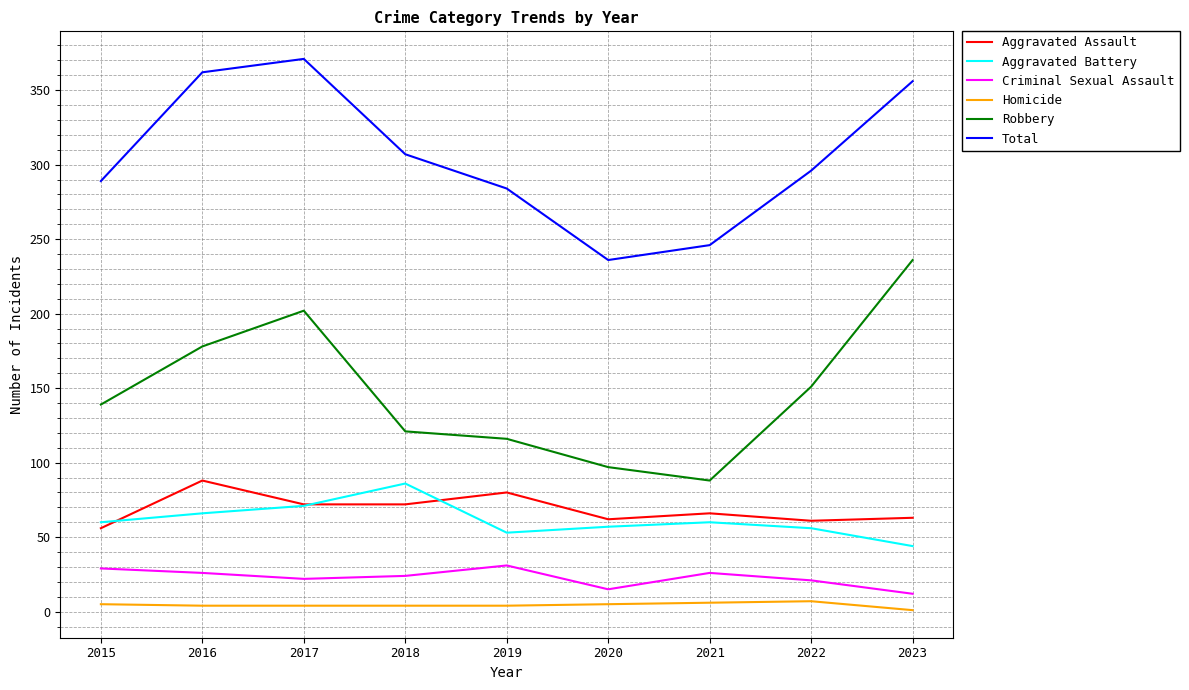

Which series changed the most between 2016 and 2018?

Robbery